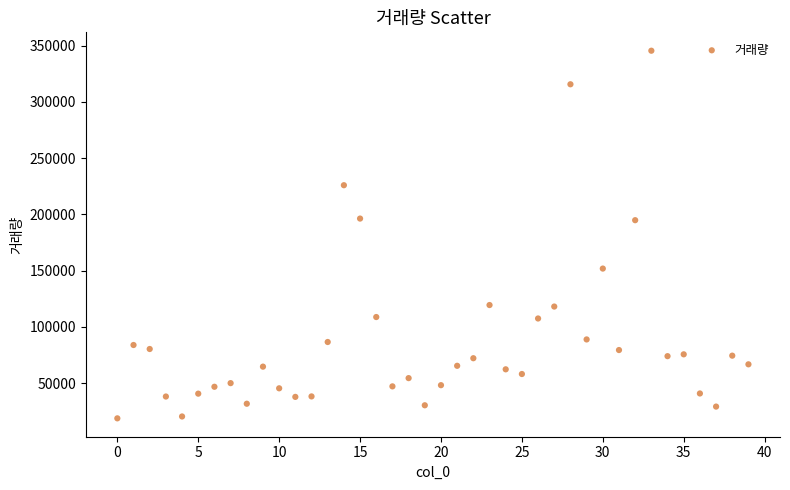

What is the range of Y values (max minus min)?

326517